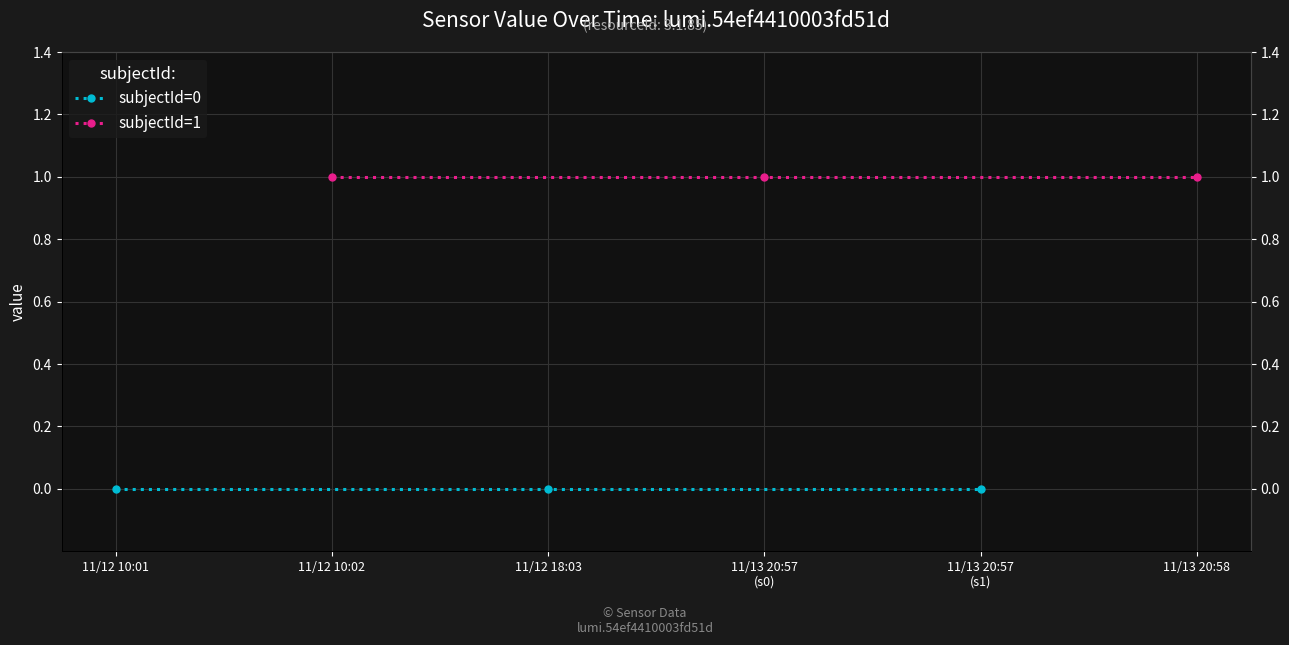

Is the value of subjectId=1 at 11/12 10:02 greater than the value of subjectId=0 at 11/12 10:02?

Yes